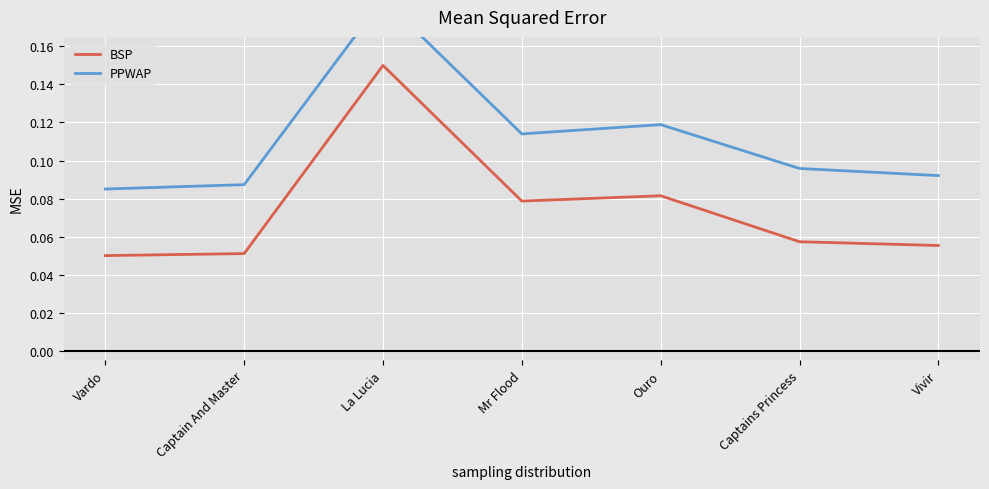

What is the total value across all series at Mr Flood?

0.2